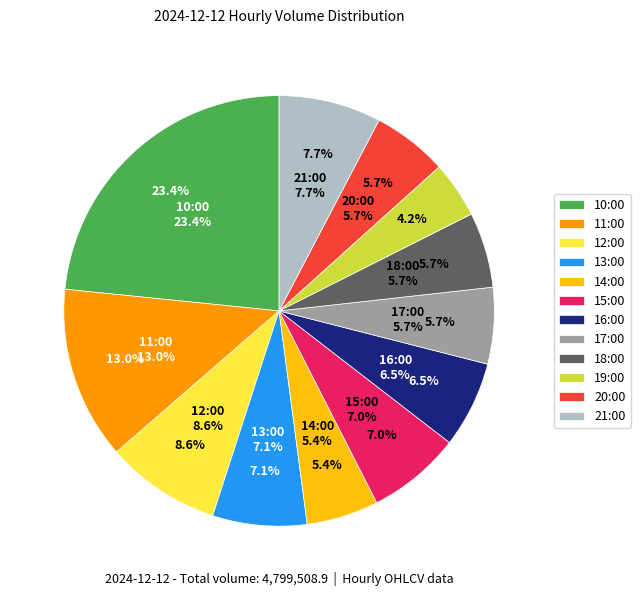

How many slices are in this pie chart?

12